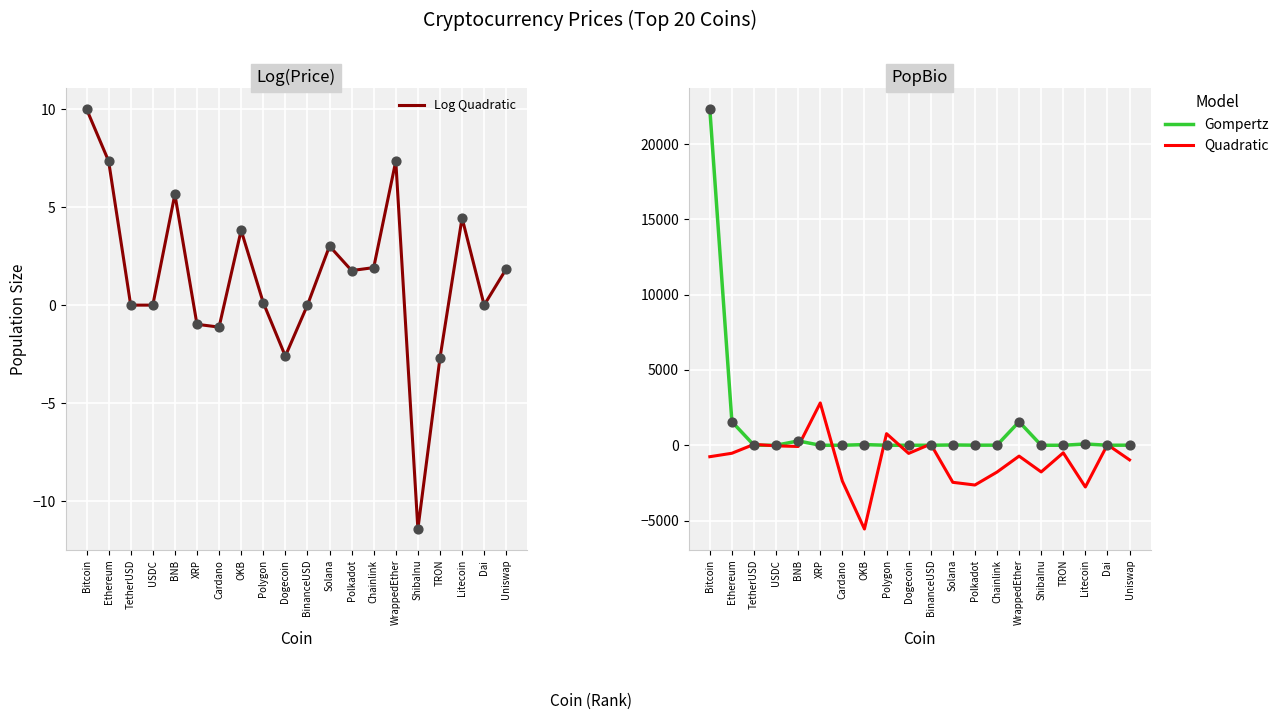

Is the value of Log Quadratic at XRP greater than the value of Gompertz at Cardano?

No